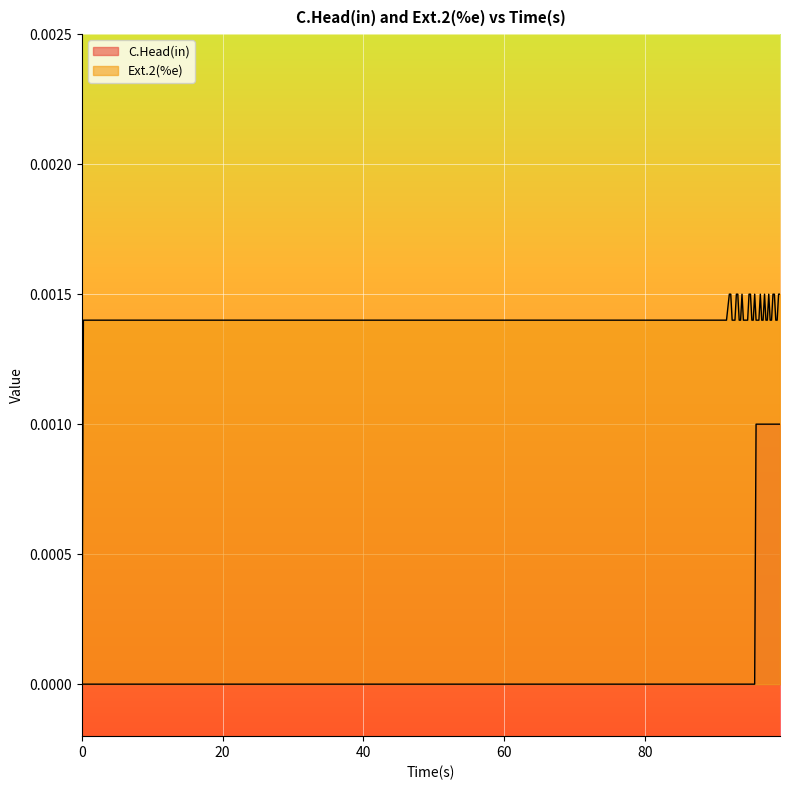

How many lines are shown in the chart?

2